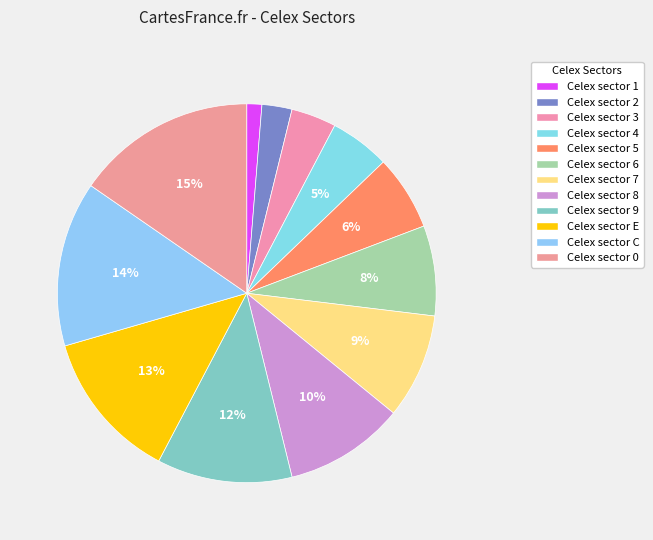

To the nearest percent, what portion does Celex sector E represent?

13%